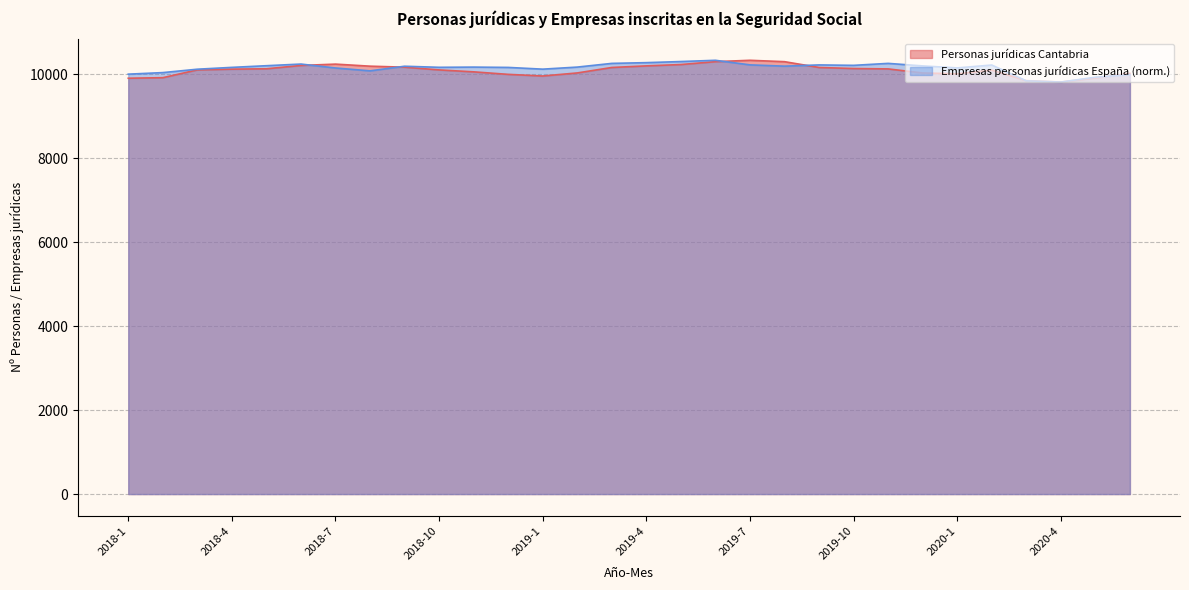

Is it true that Empresas personas jurídicas España equals 7105.9 at 2018-9?

False